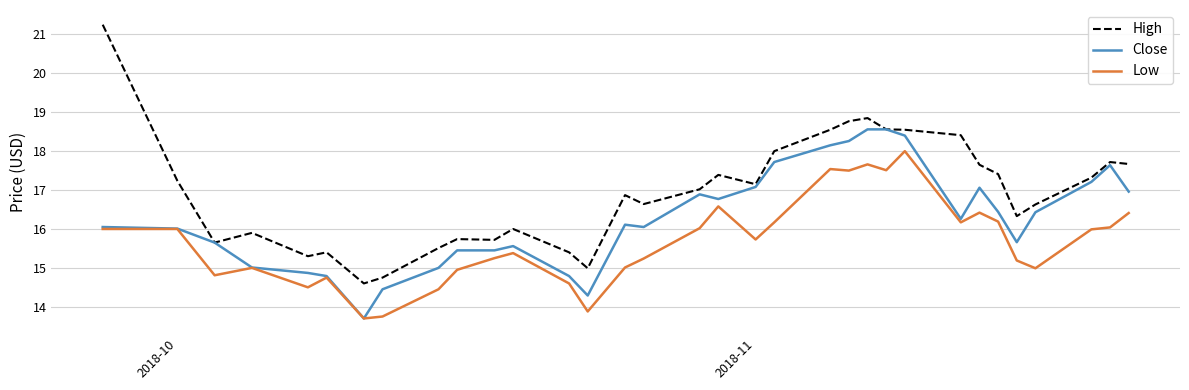

True or false: Low and High intersect in this chart.

False